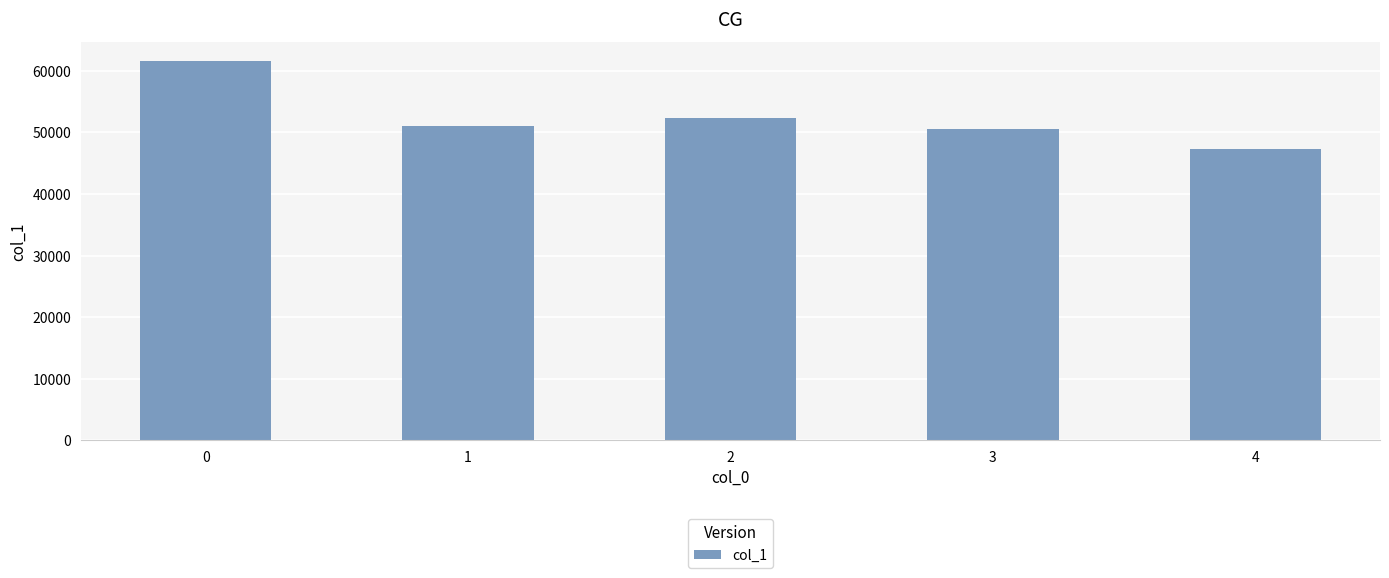

Reading left to right, extract all data points from this chart.

0=61570	1=50971	2=52354	3=50608	4=47268